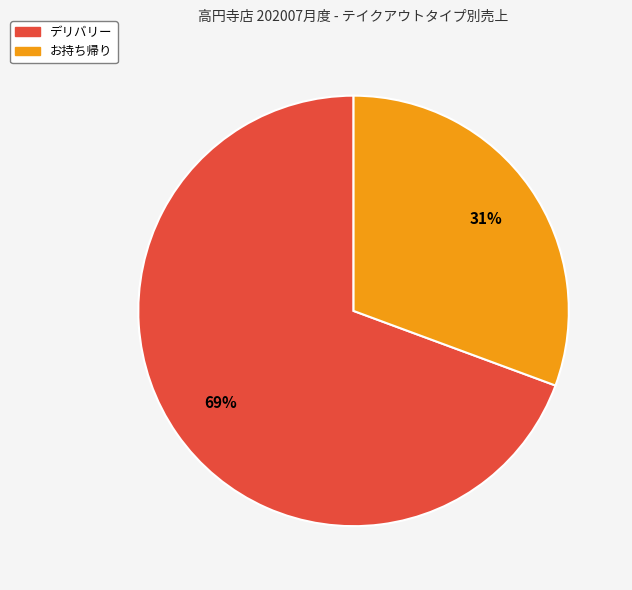

Is there a majority slice in this chart?

Yes